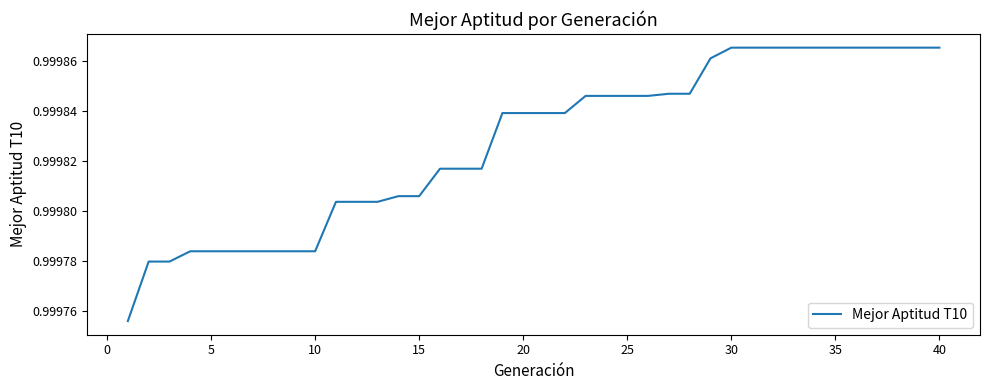

Is this an area chart (filled region under the line)?

No